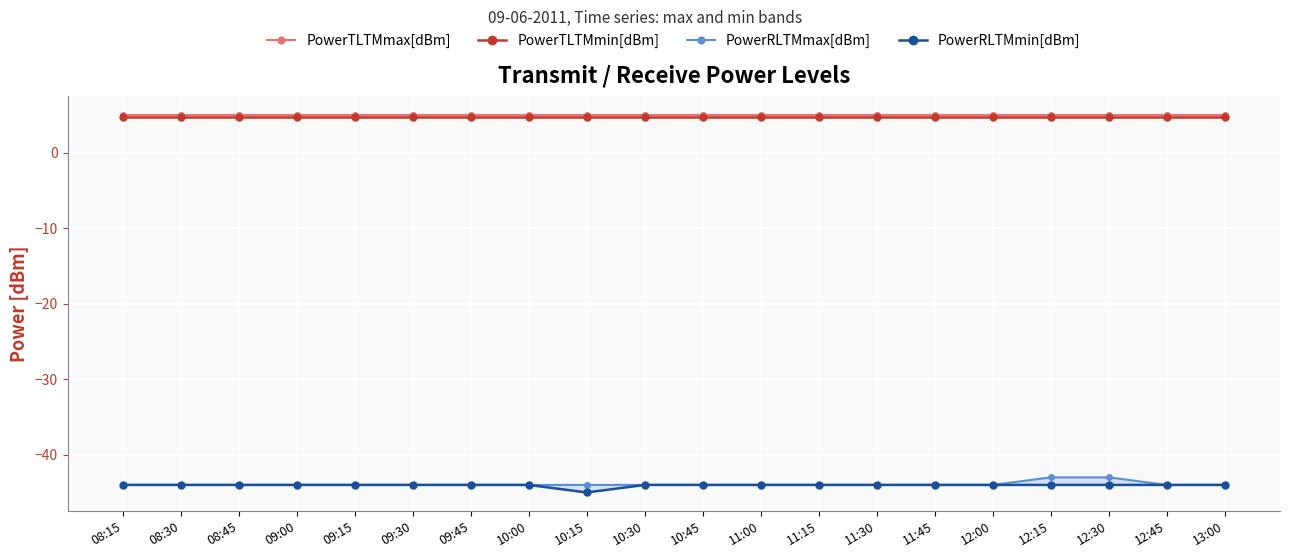

True or false: PowerRLTMmin[dBm] and PowerTLTMmax[dBm] cross at least once.

False